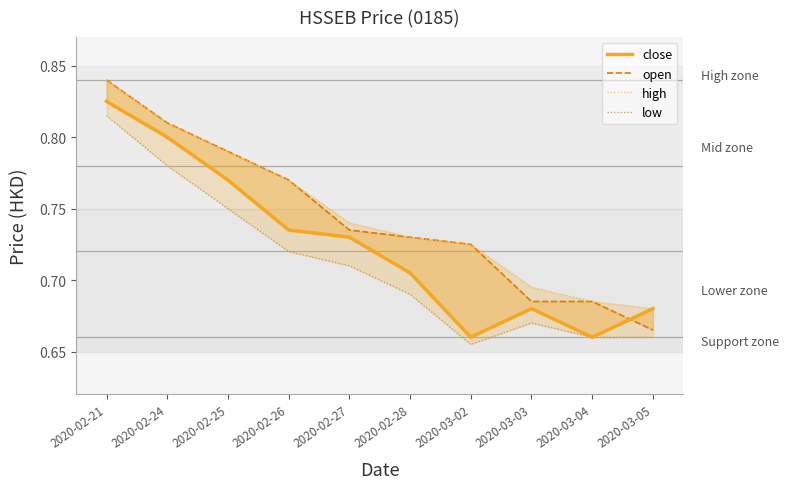

What is the sum of all open values?

7.4